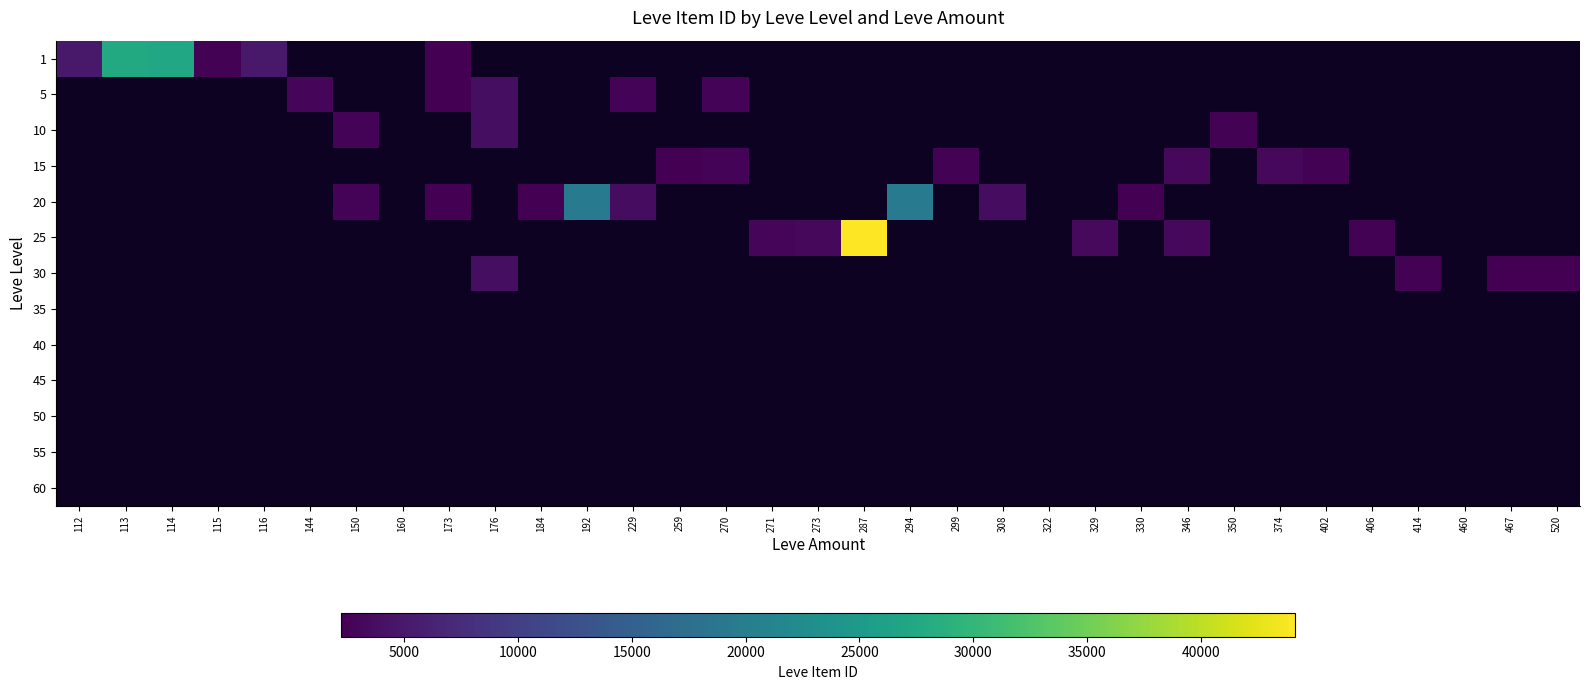

Which has a higher value, 173 or 329?

173